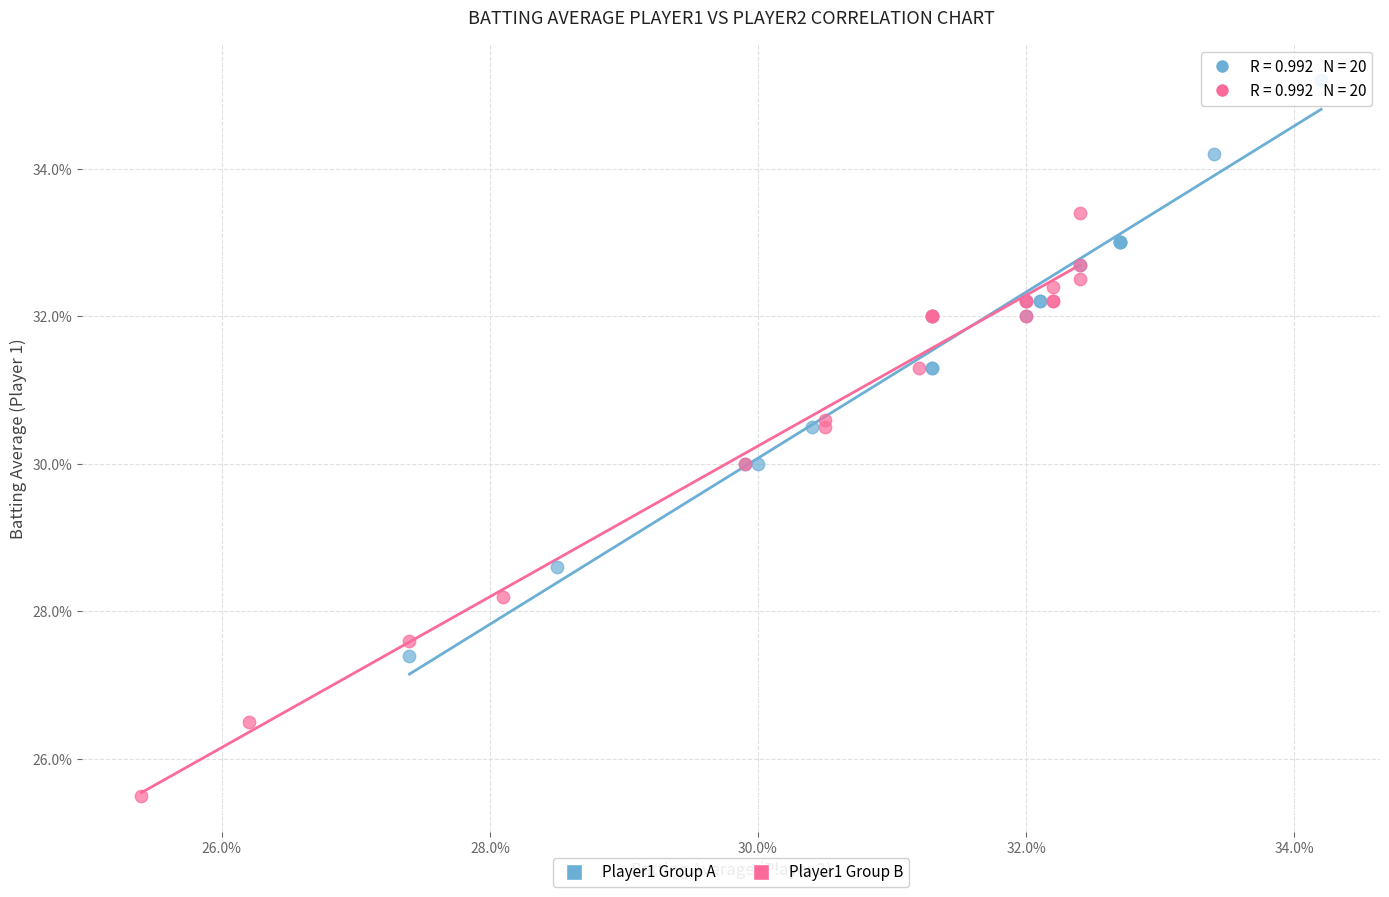

What are all the series names shown in the legend?

Player1 Group A, Player1 Group B